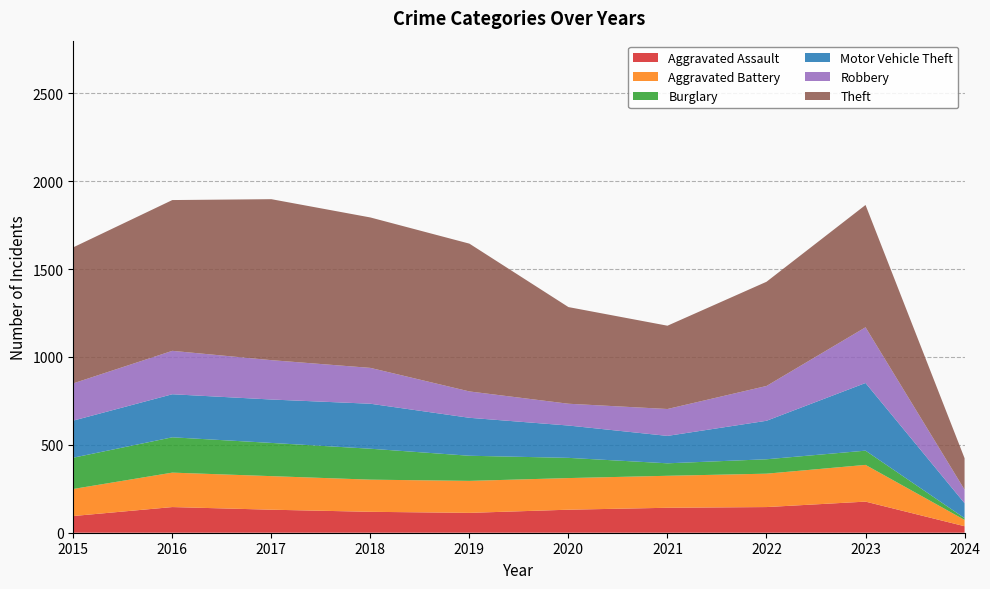

Reading right to left, list all the values displayed in this chart.

Aggravated Assault: 2024=37	2023=177	2022=146	2021=142	2020=131	2019=113	2018=119	2017=131	2016=146	2015=95
Aggravated Battery: 2024=36	2023=209	2022=190	2021=182	2020=180	2019=182	2018=183	2017=191	2016=196	2015=154
Burglary: 2024=10	2023=81	2022=82	2021=71	2020=115	2019=143	2018=176	2017=189	2016=201	2015=178
Motor Vehicle Theft: 2024=85	2023=385	2022=219	2021=156	2020=184	2019=216	2018=256	2017=247	2016=245	2015=211
Robbery: 2024=77	2023=317	2022=198	2021=153	2020=124	2019=150	2018=204	2017=224	2016=247	2015=212
Theft: 2024=179	2023=696	2022=593	2021=474	2020=550	2019=841	2018=856	2017=916	2016=858	2015=774